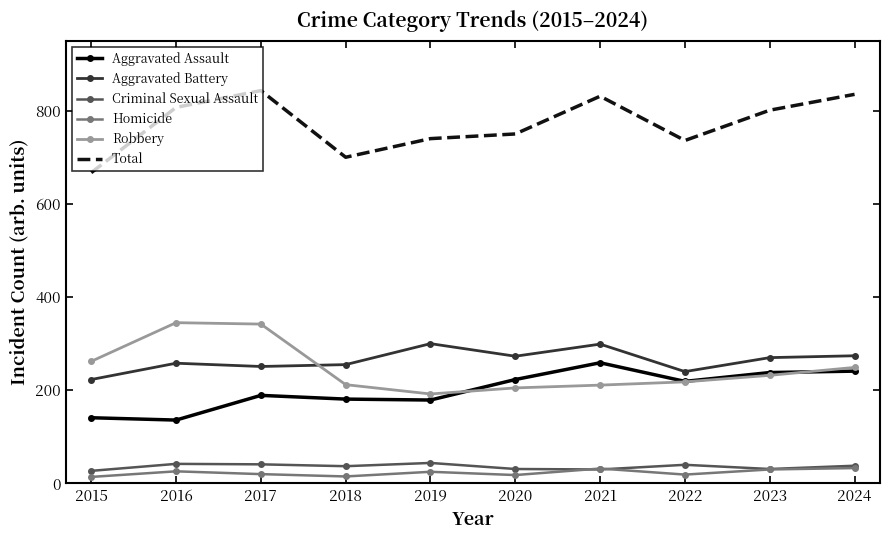

The Homicide series shows 30 at 2023. True or false?

True